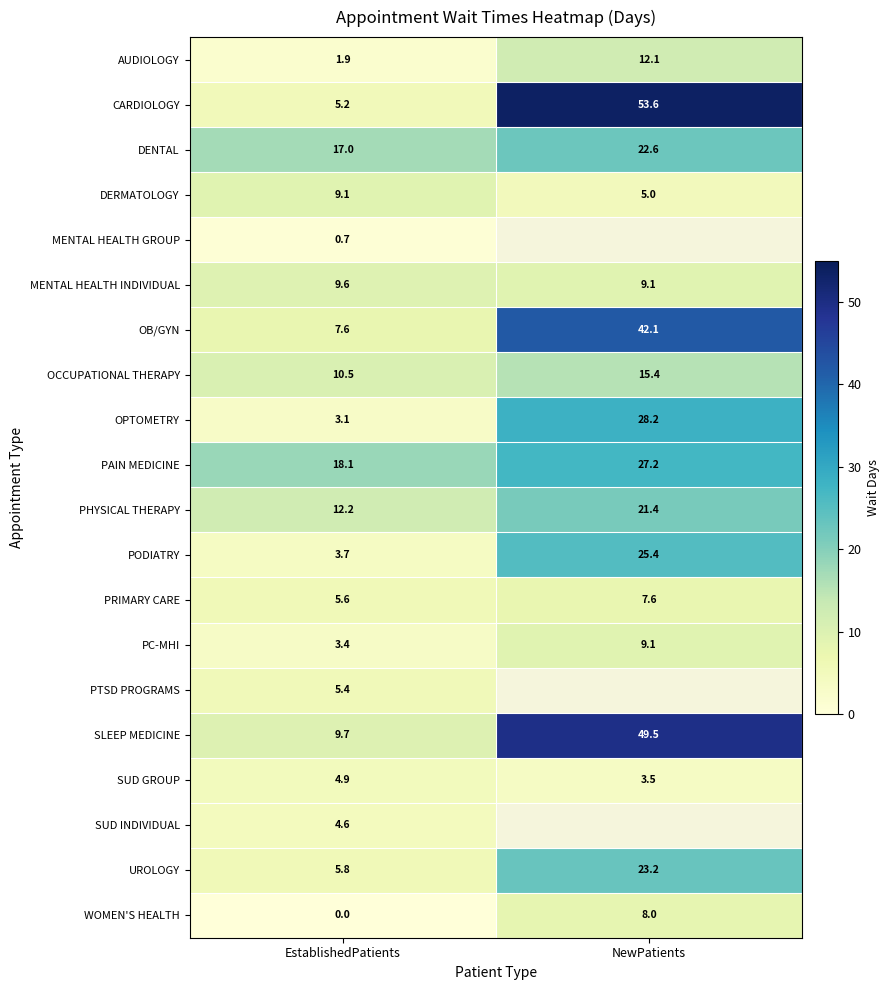

How many series are shown in this chart?

20